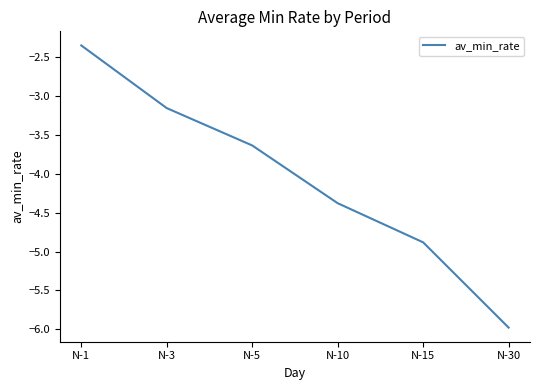

What is the difference between the maximum and minimum values?

3.6